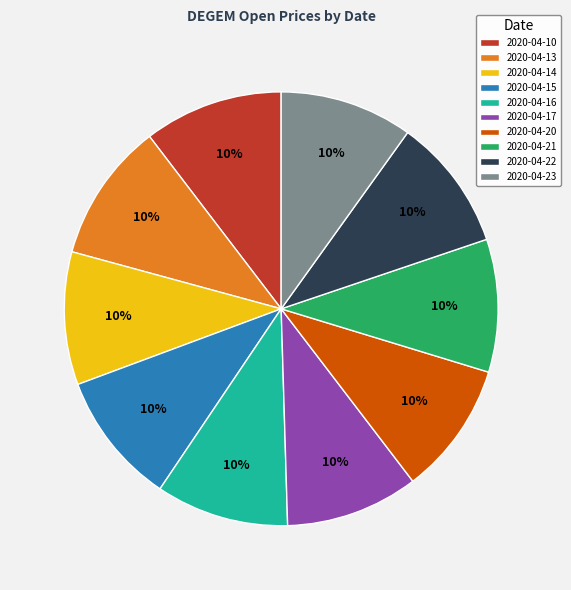

What is the ratio of the value at 2020-04-20 to the value at 2020-04-16?

1.0